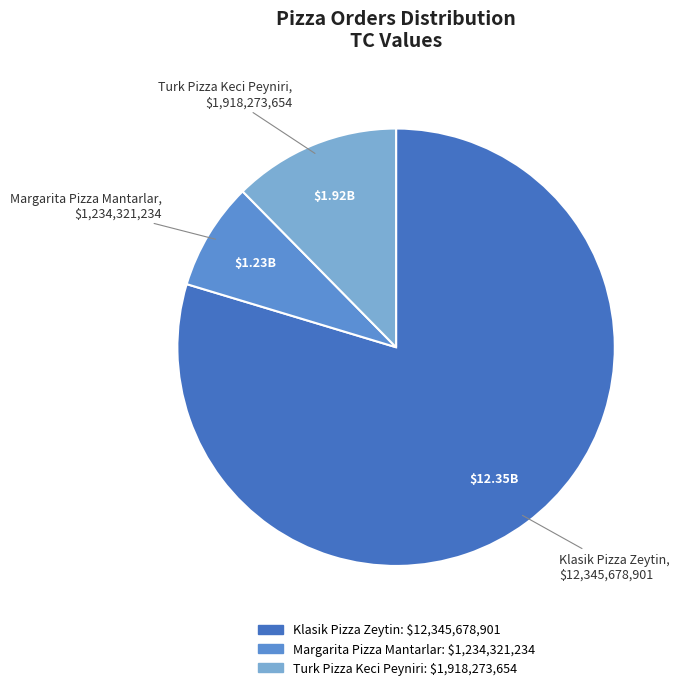

What is the smallest slice in the pie chart?

Margarita Pizza Mantarlar